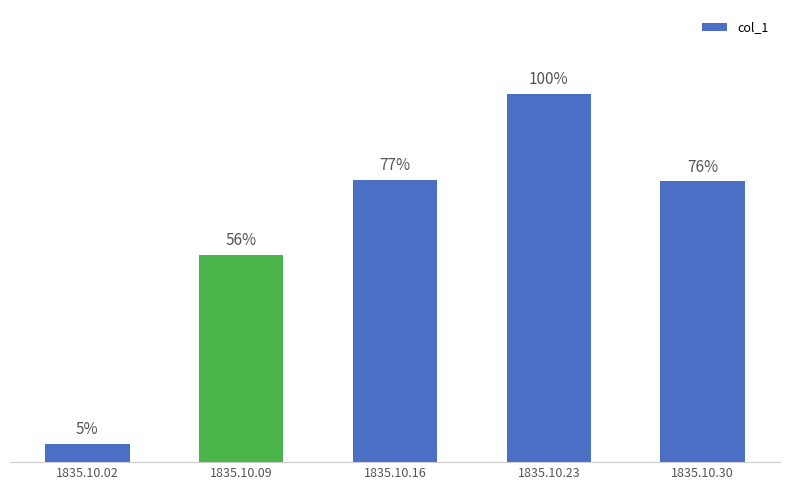

True or false: the data shows 0.0 at 1835.10.30.

False